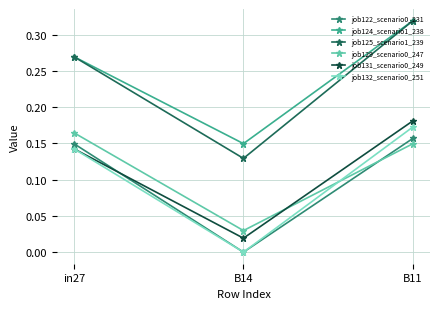

At which label does job125_scenario1_239 reach its peak?

B11